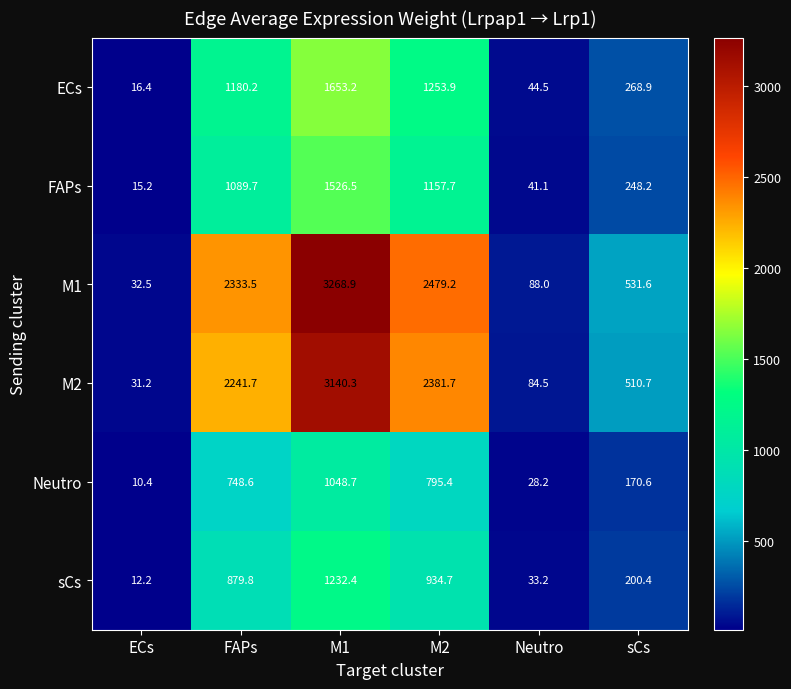

True or false: FAPs has a value of 248.2 at sCs.

True